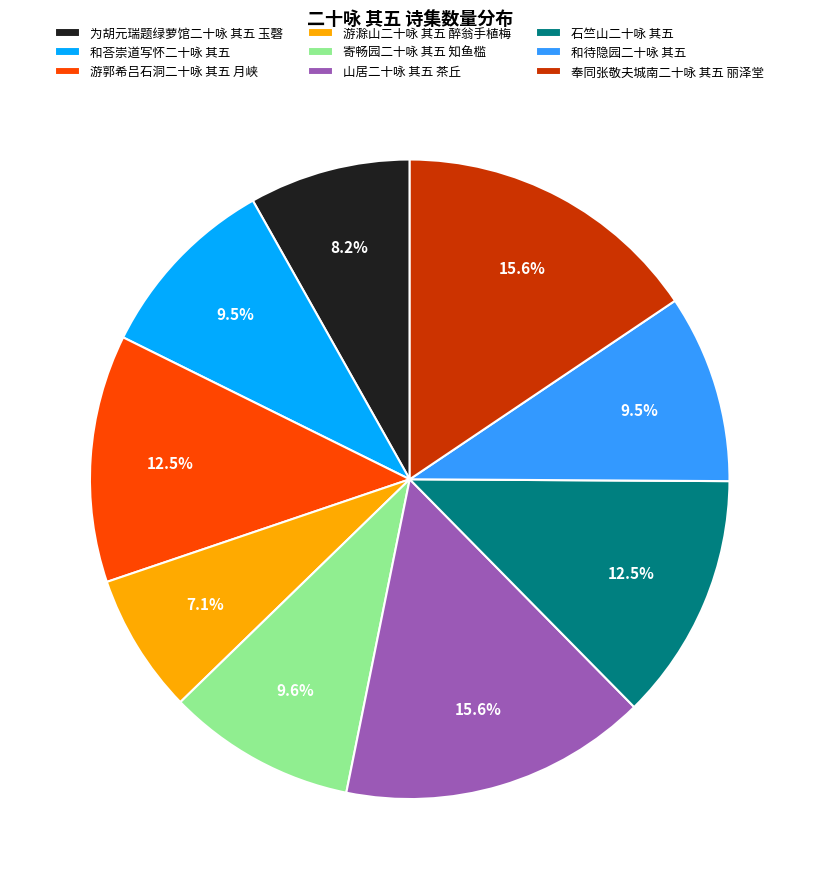

How many segments does this pie chart have?

9